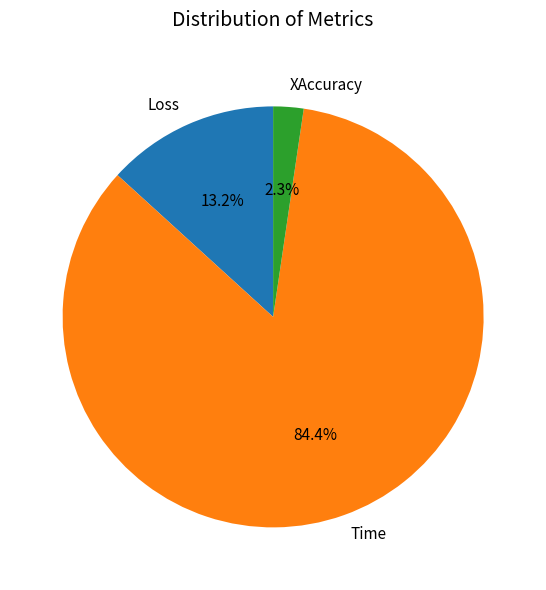

To the nearest percent, what percentage of the pie is Loss?

13%